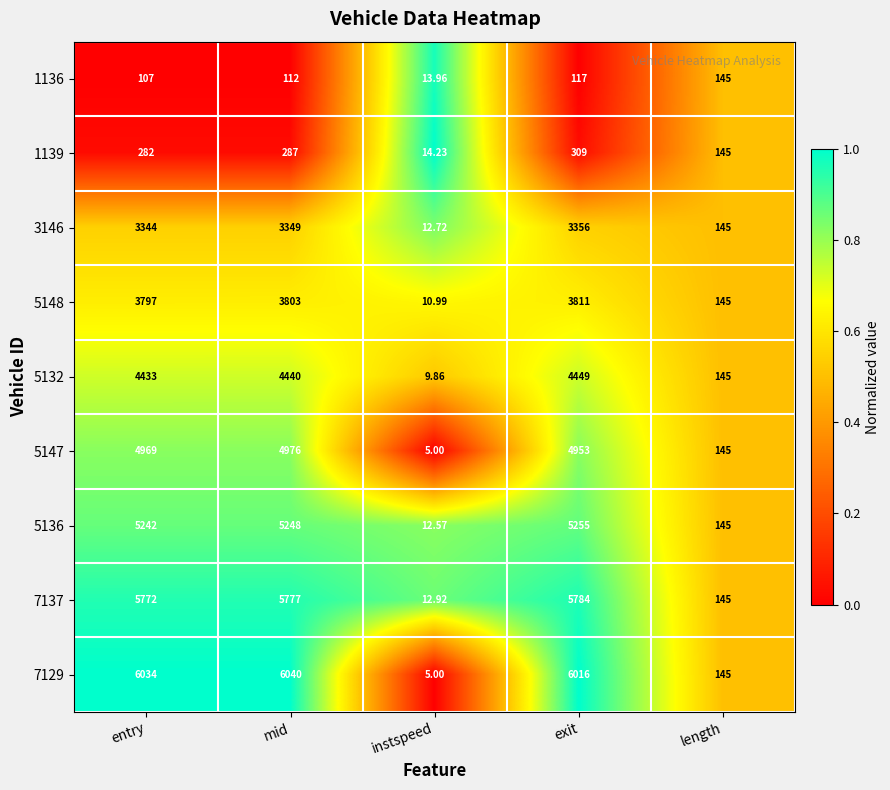

Where is 5148 nearest to the value 1910?

length